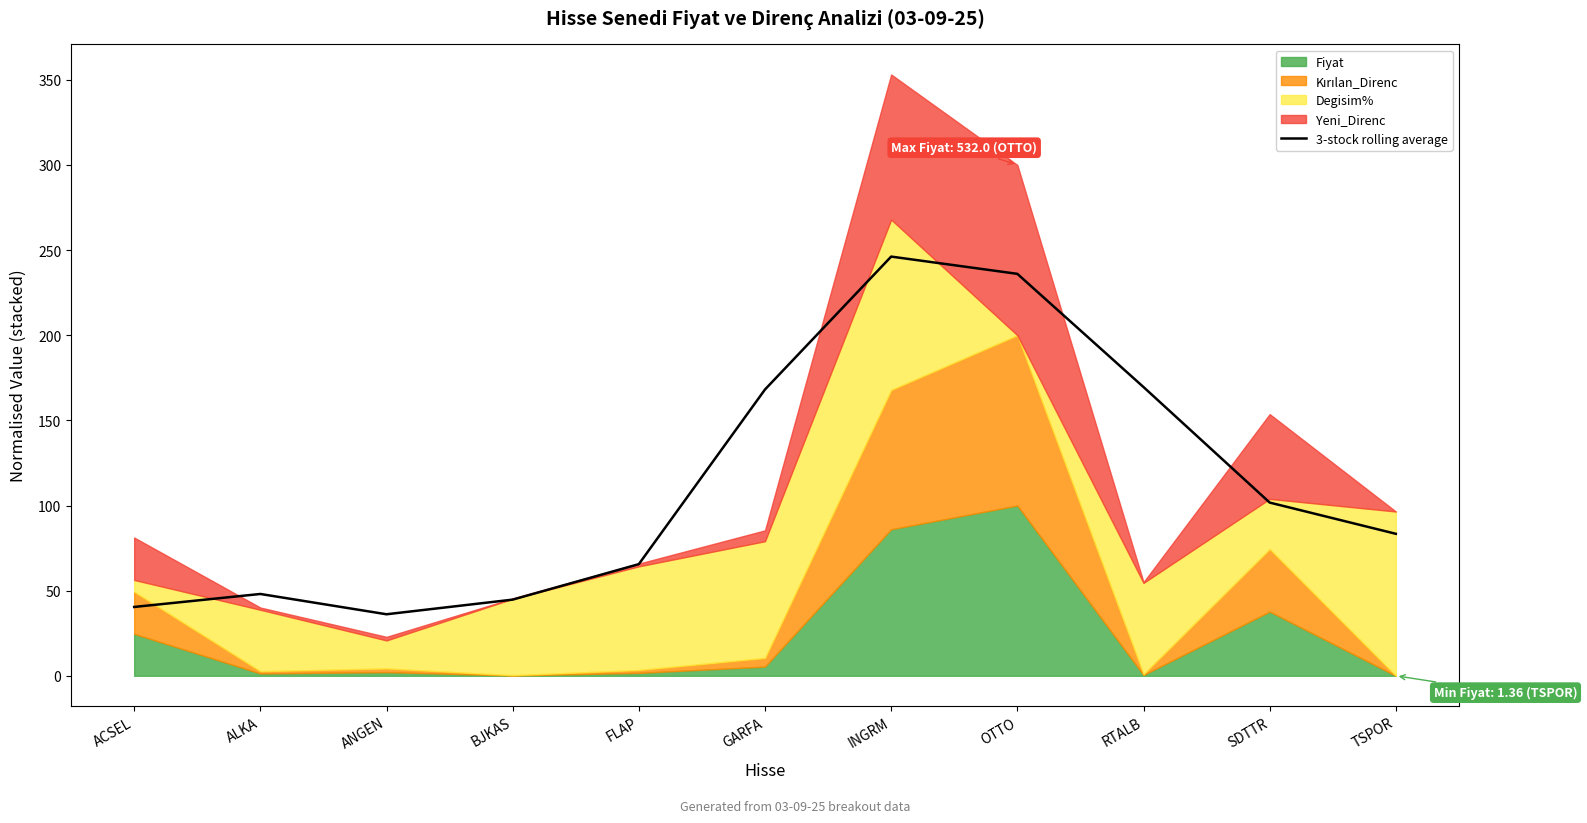

Read the value at OTTO.

236.0